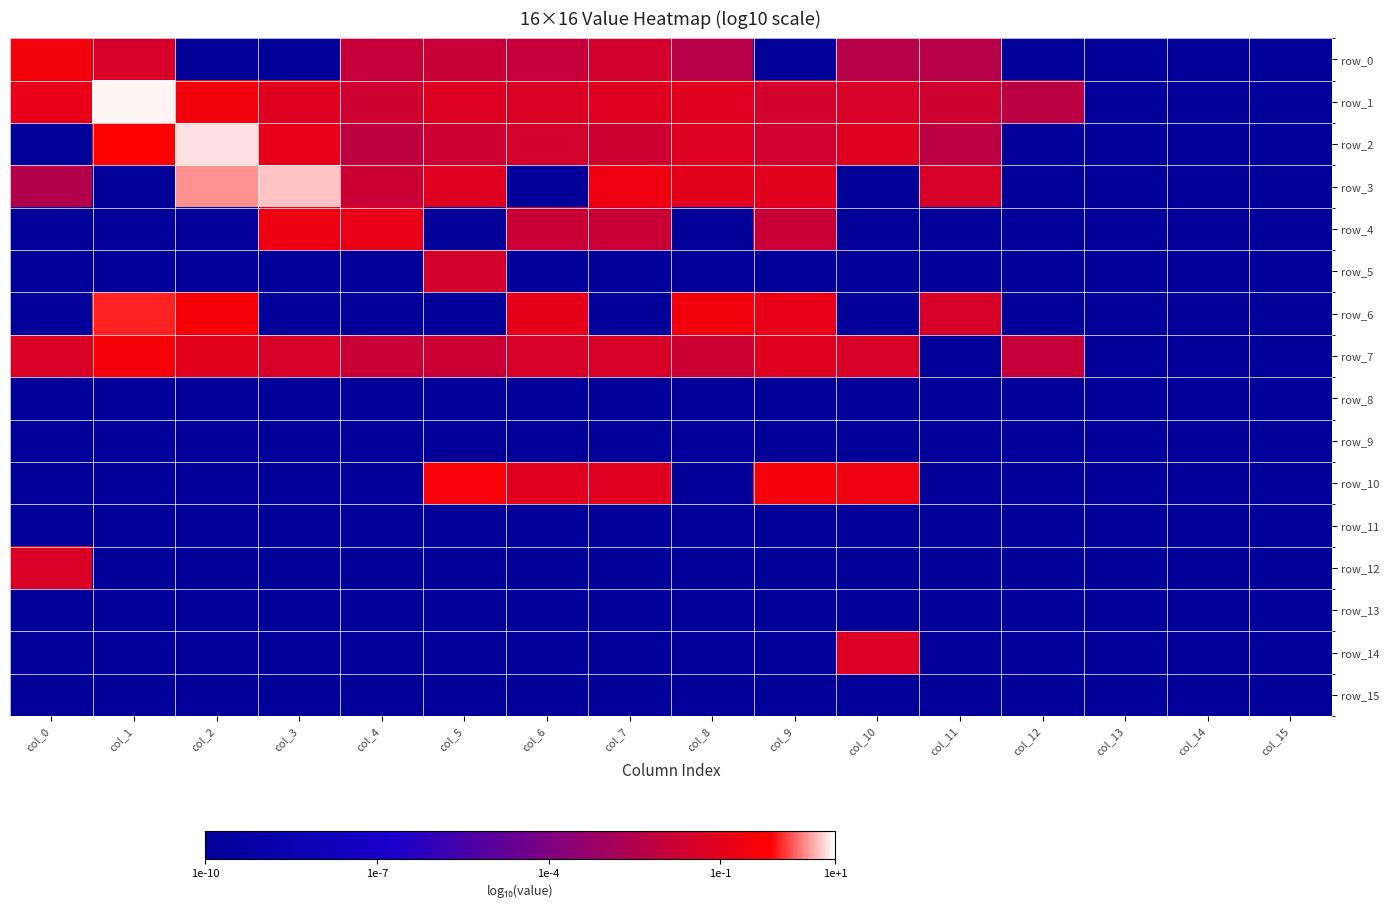

What is the sum of the row_2 values at col_10 and col_8?

1.6